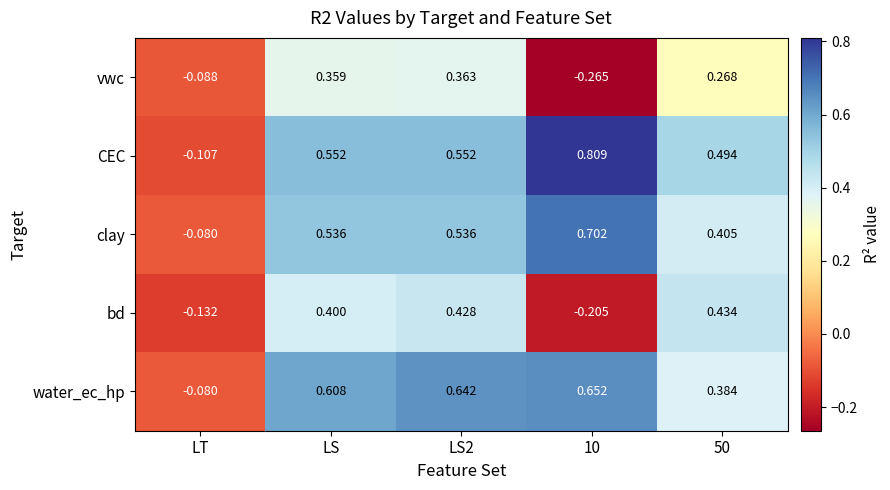

Where is clay nearest to the value 0?

LT